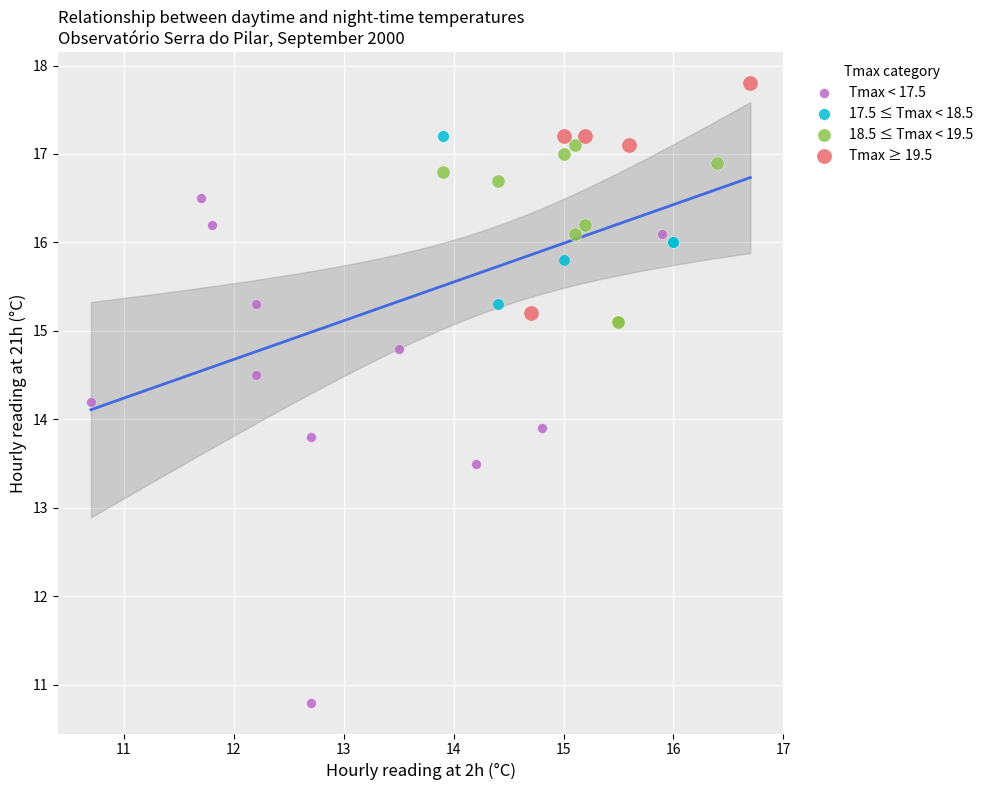

Which series contains the lowest Y value?

Tmax < 17.5